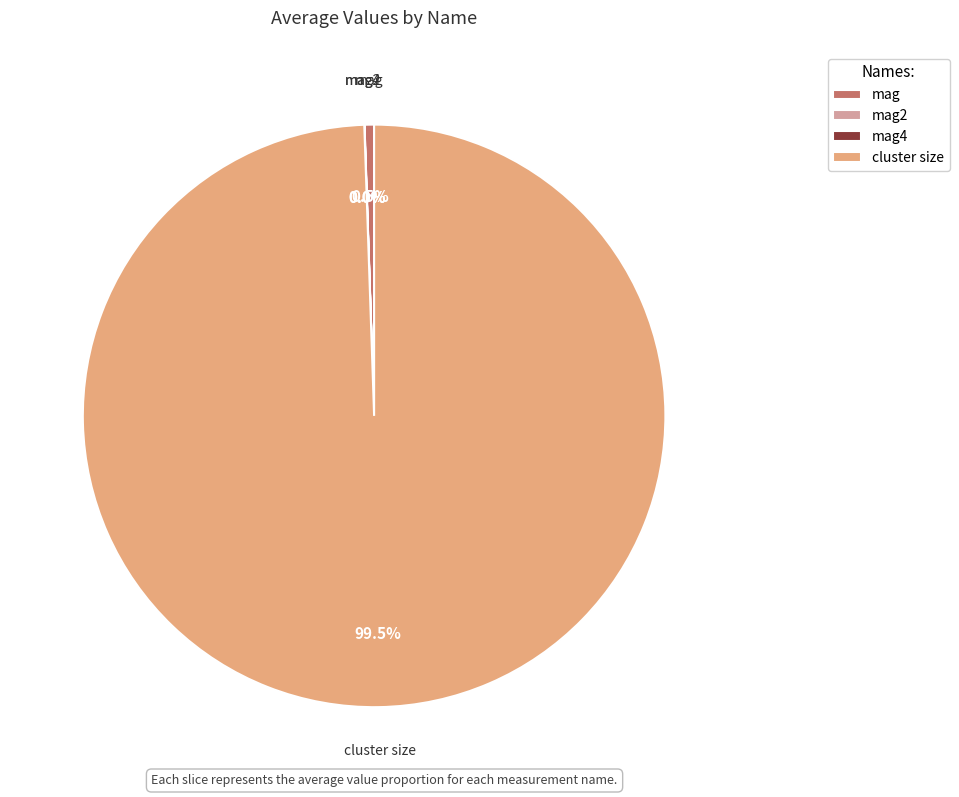

Is there any slice that represents more than half of the pie?

Yes